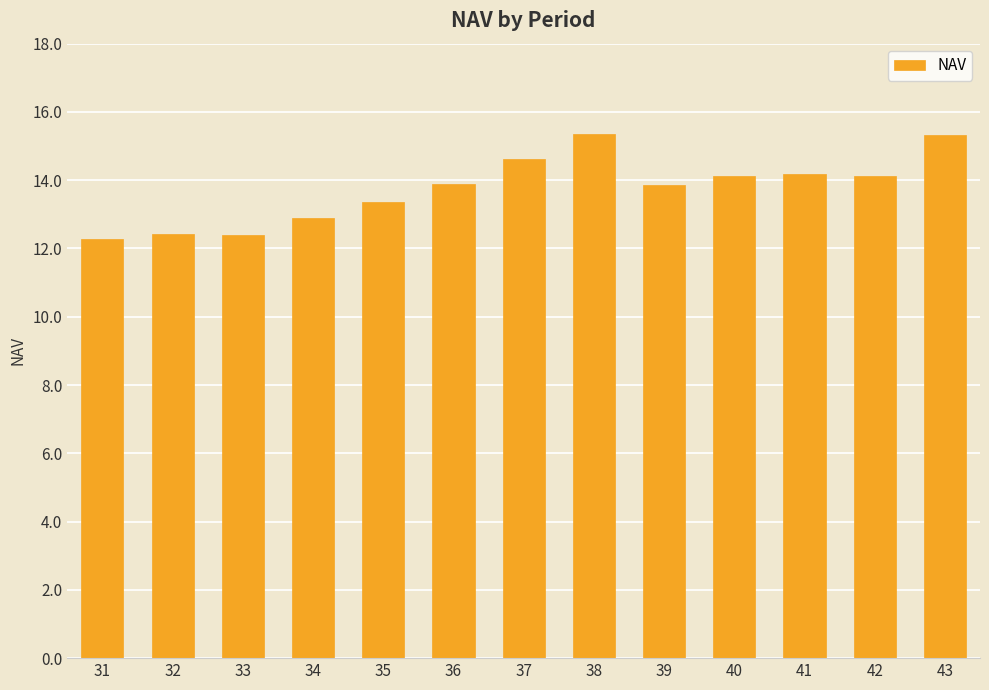

What is the difference between the maximum and minimum values?

3.1